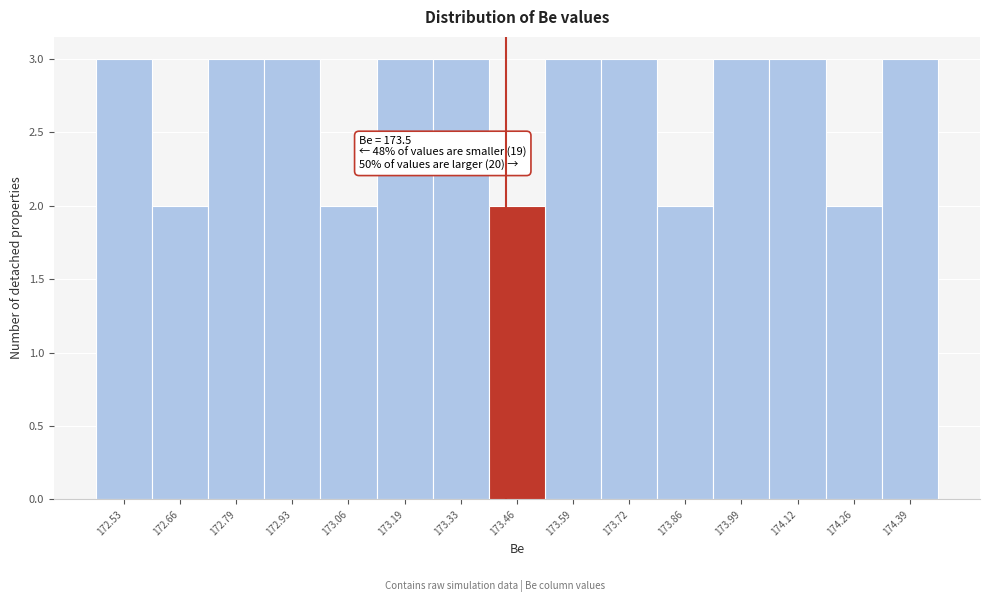

Reading right to left, list all the values displayed in this chart.

3	2	3	3	2	3	3	2	3	3	2	3	3	2	3